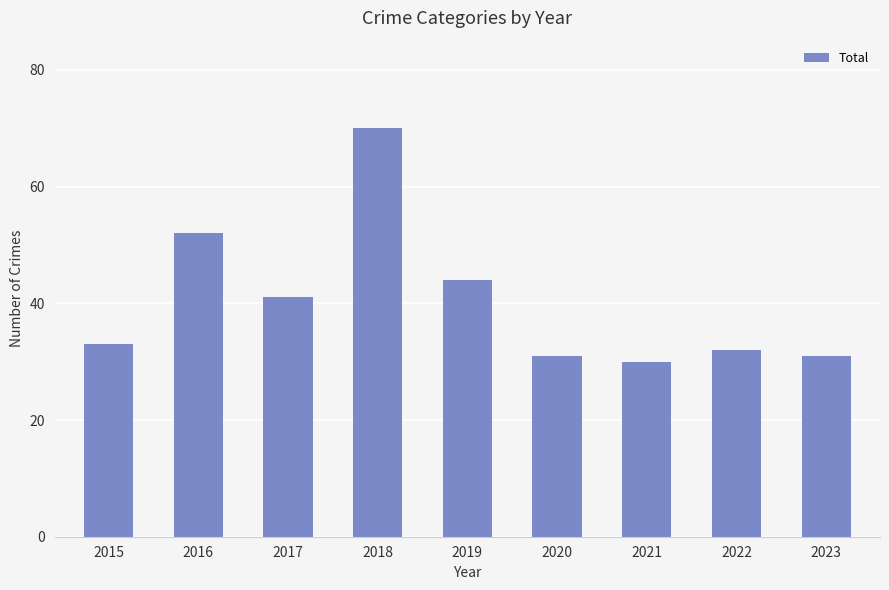

What is the change in value from 2020 to 2021?

-1